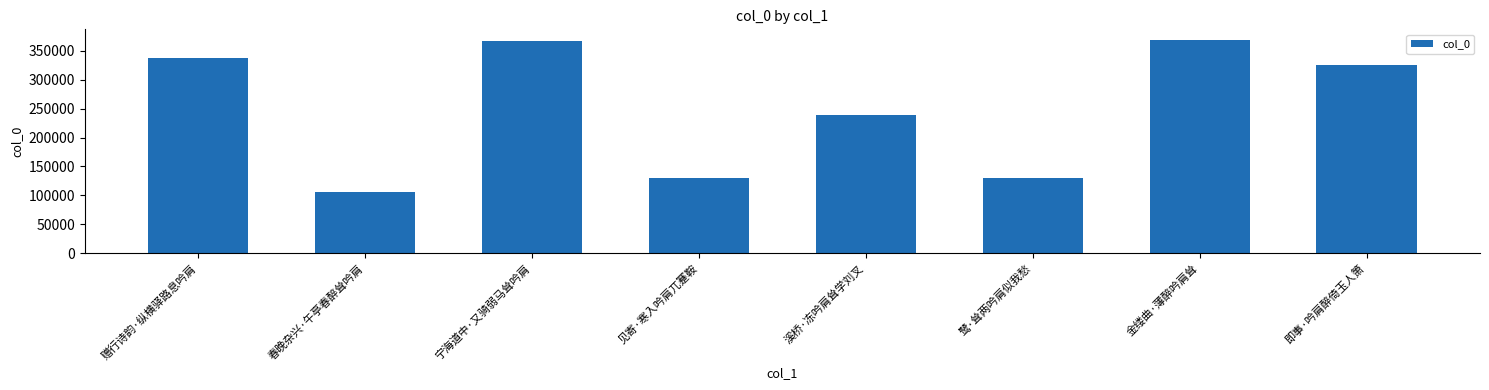

What is the difference between the maximum and minimum values?

262632